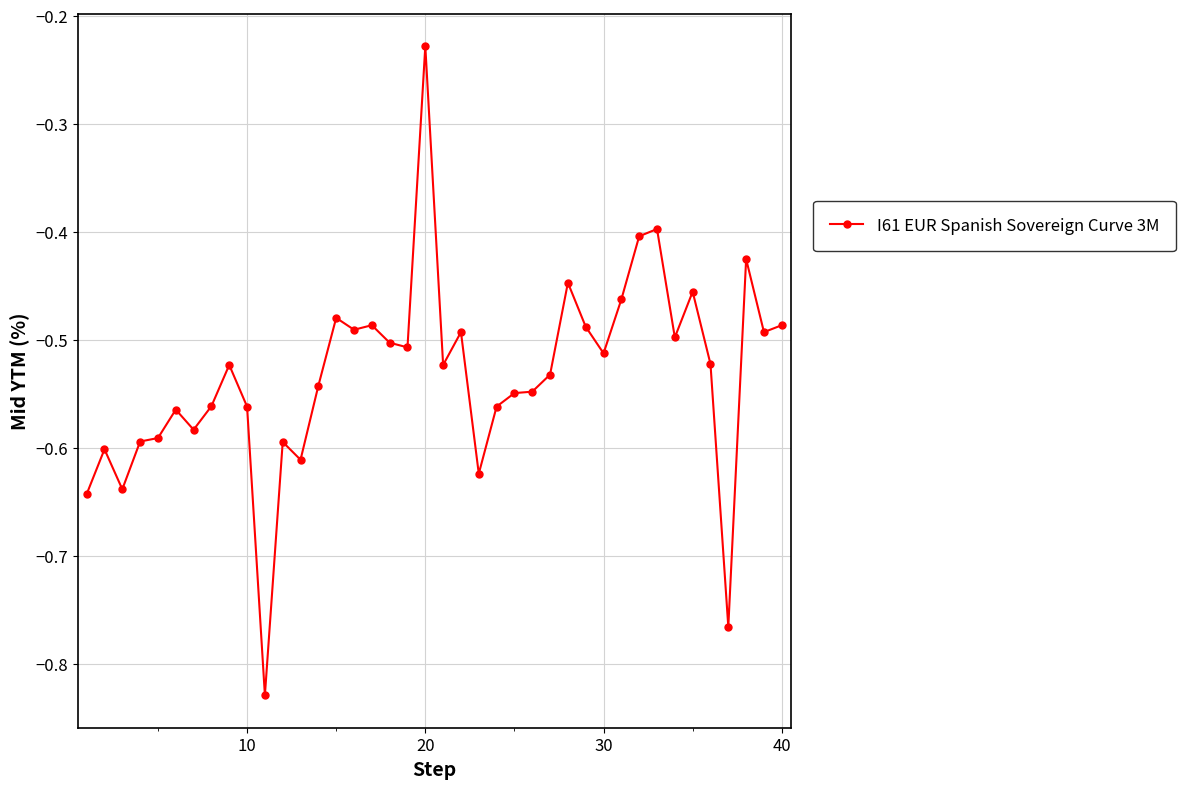

What is the difference between the maximum and minimum values?

0.6